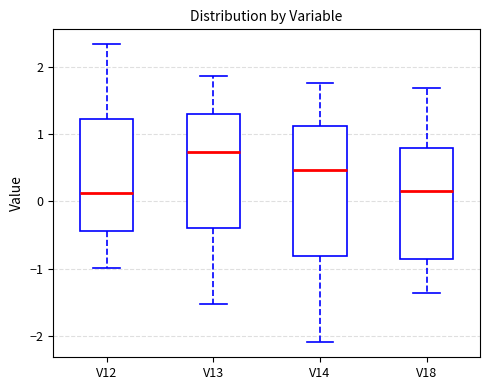

Where is the lower edge of the box for V18 on the y-axis? The values are not printed on the chart, so give them approximately, as read against the axis.

-0.9